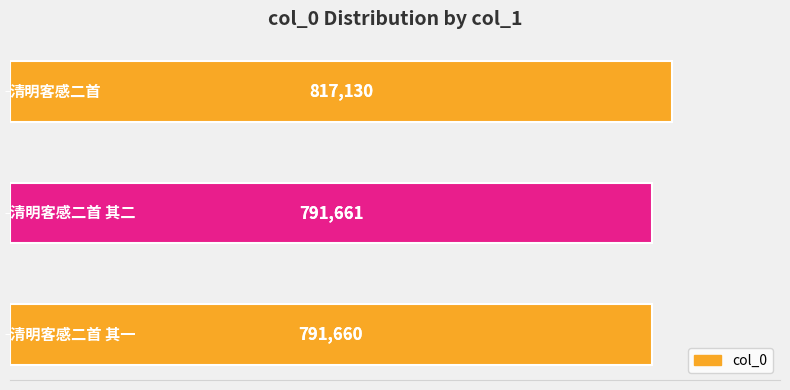

What is the minimum value shown in the chart?

791660